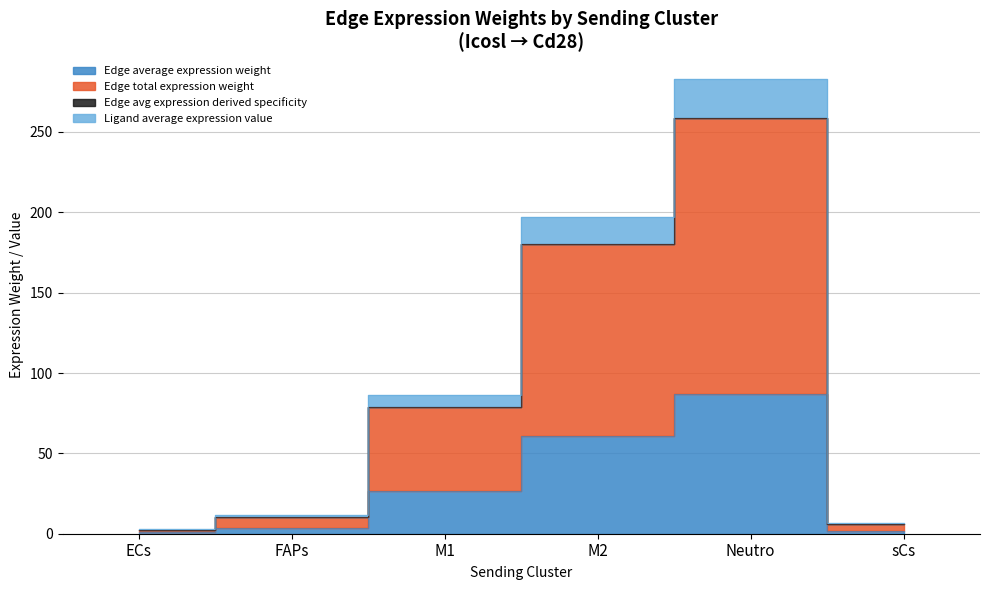

How many values in the Edge average expression weight series exceed 26?

3